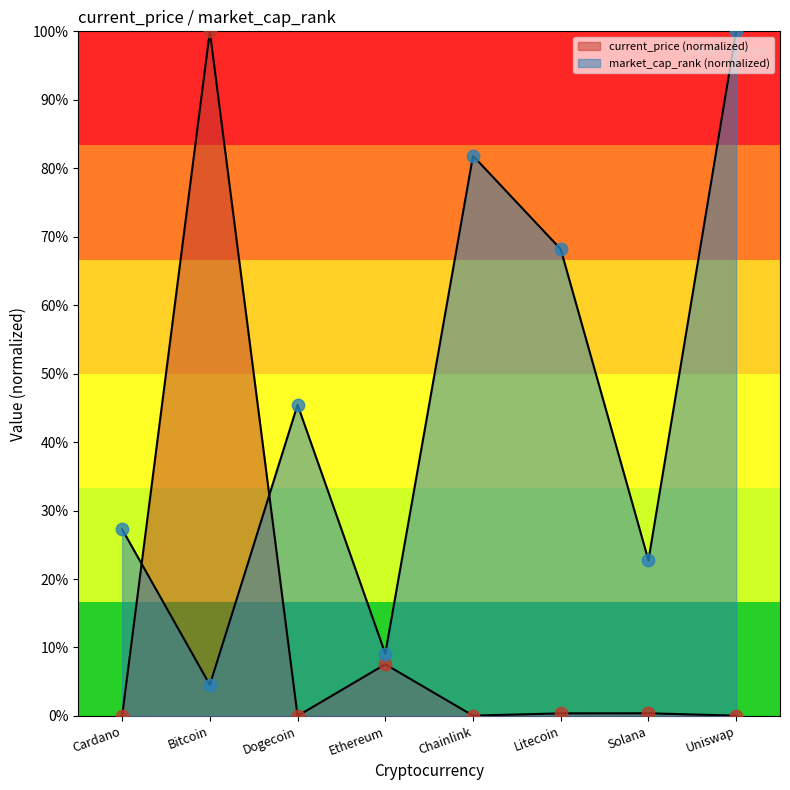

Which series contains the highest Y value?

current_price